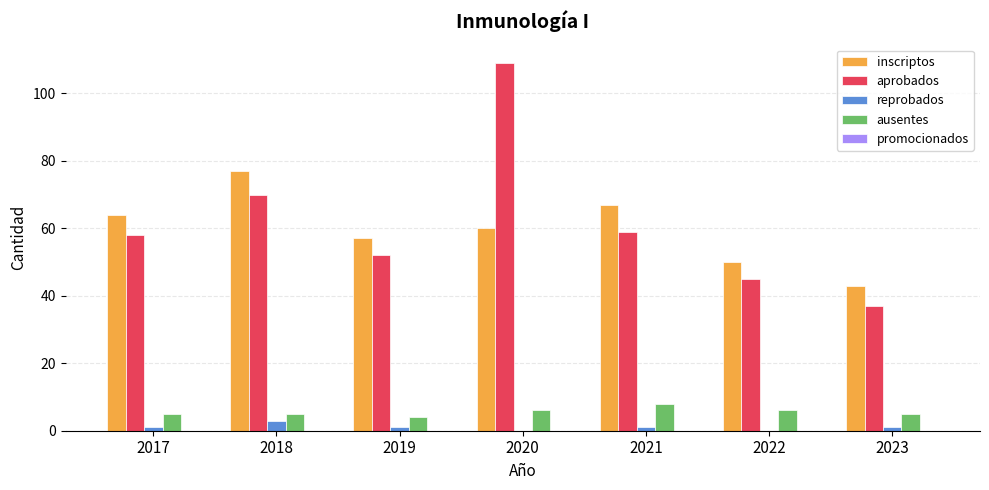

At which category is the sum across all series the highest?

2020